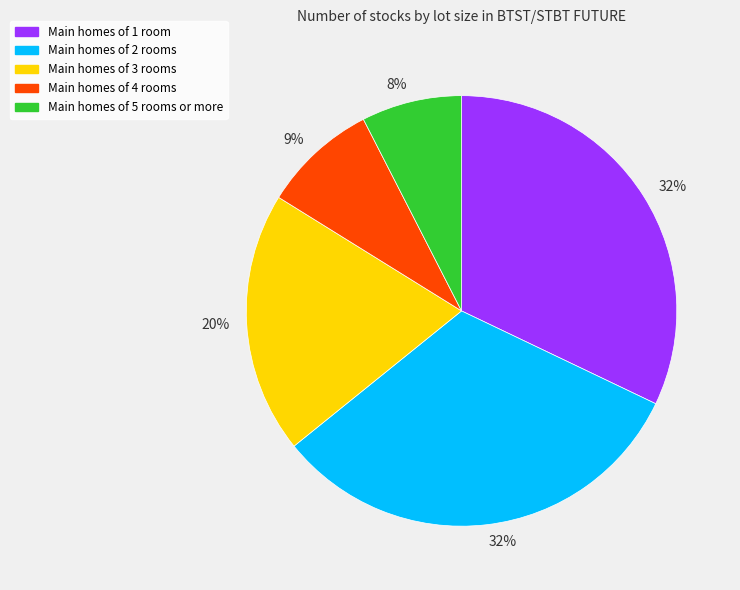

To the nearest percent, what is the average slice percentage?

20%